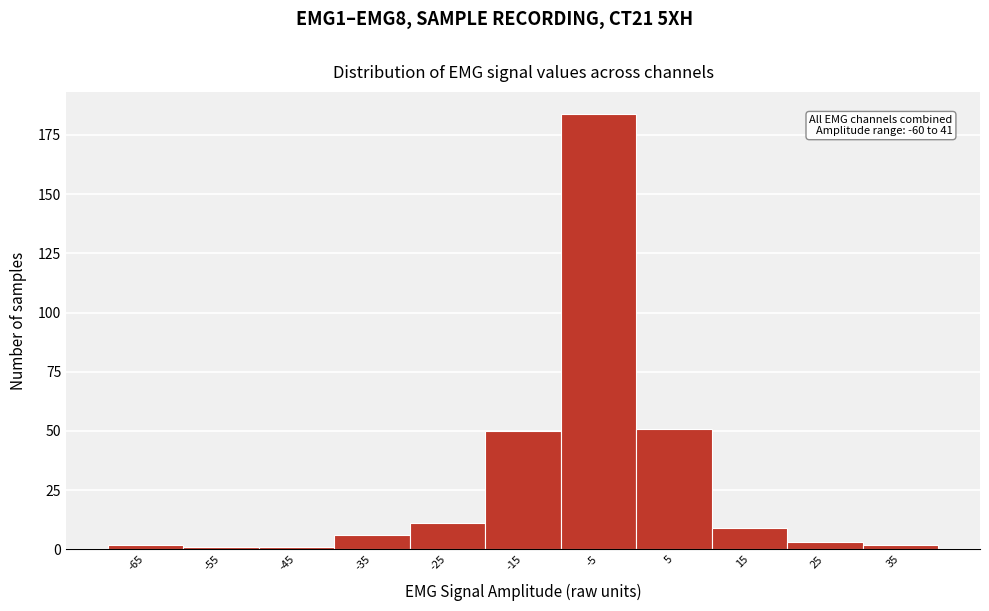

Reading right to left, what are all the values shown in this chart?

2	3	9	51	184	50	11	6	1	1	2